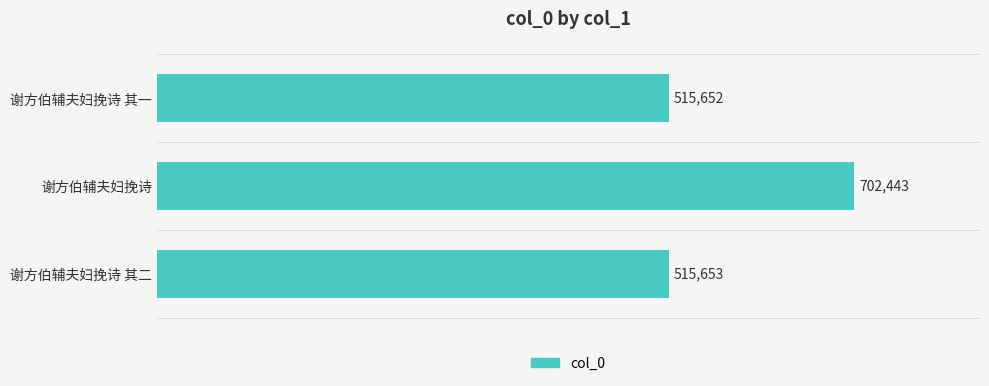

Rank the categories by value from lowest to highest.

谢方伯辅夫妇挽诗 其一, 谢方伯辅夫妇挽诗 其二, 谢方伯辅夫妇挽诗